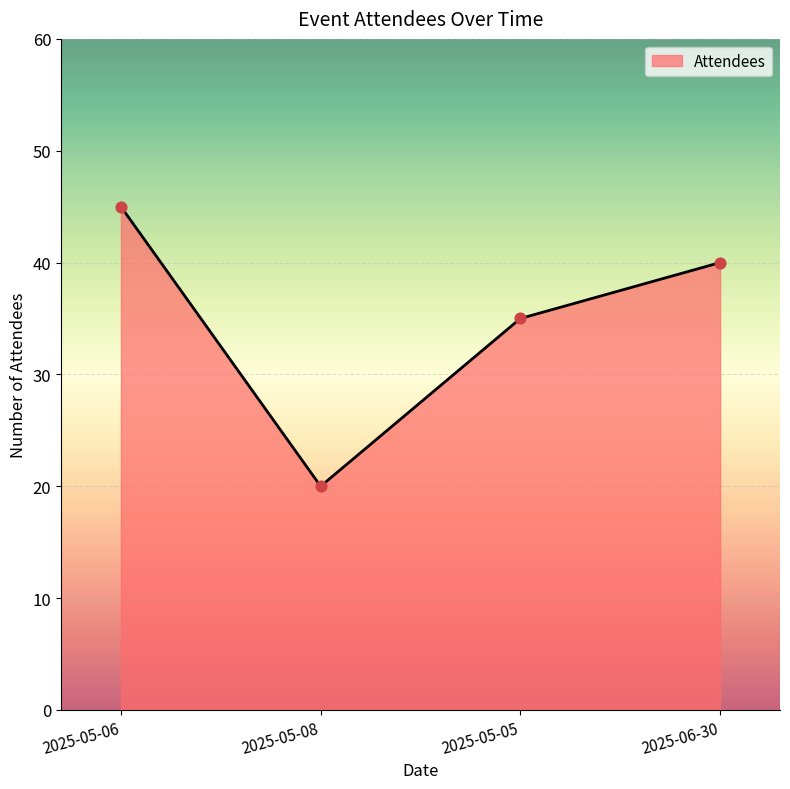

Approximately how many times larger is the value at 2025-05-06 compared to 2025-06-30?

1.1